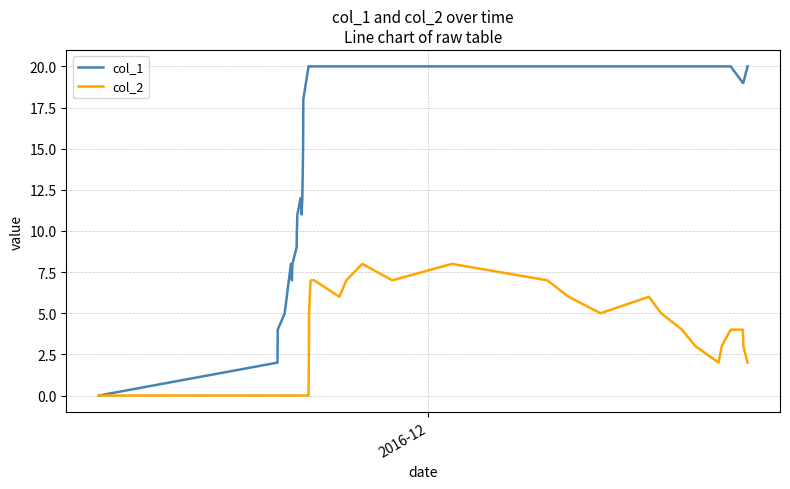

Which series has the largest total across all categories?

col_1